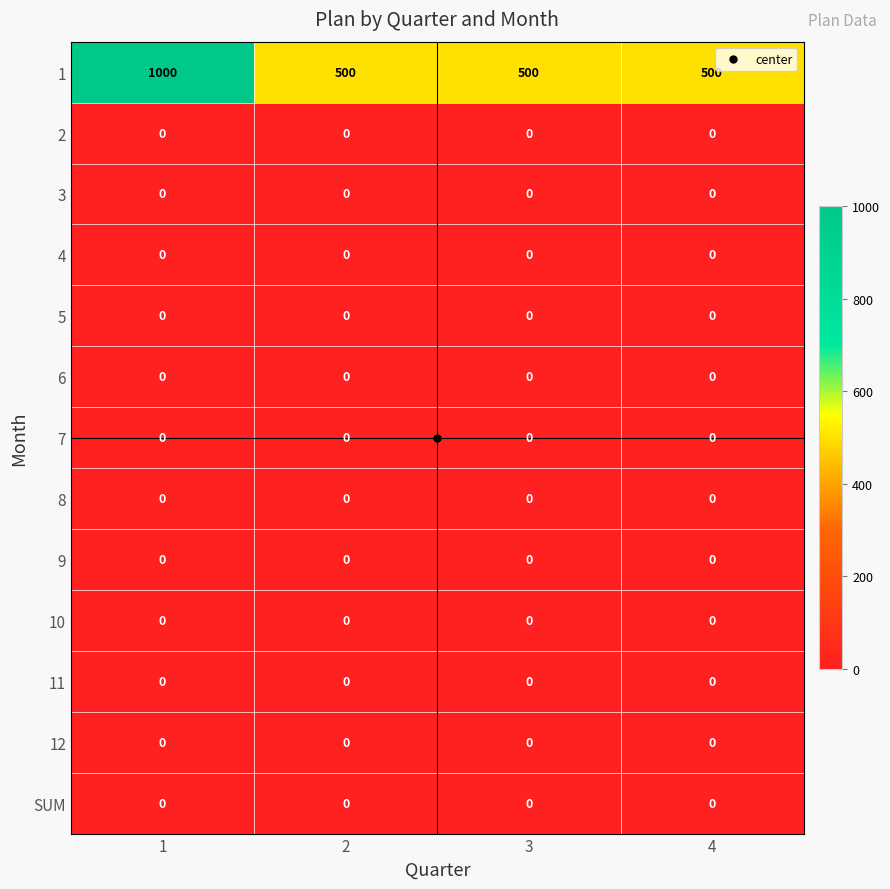

What is the greatest value displayed?

1000